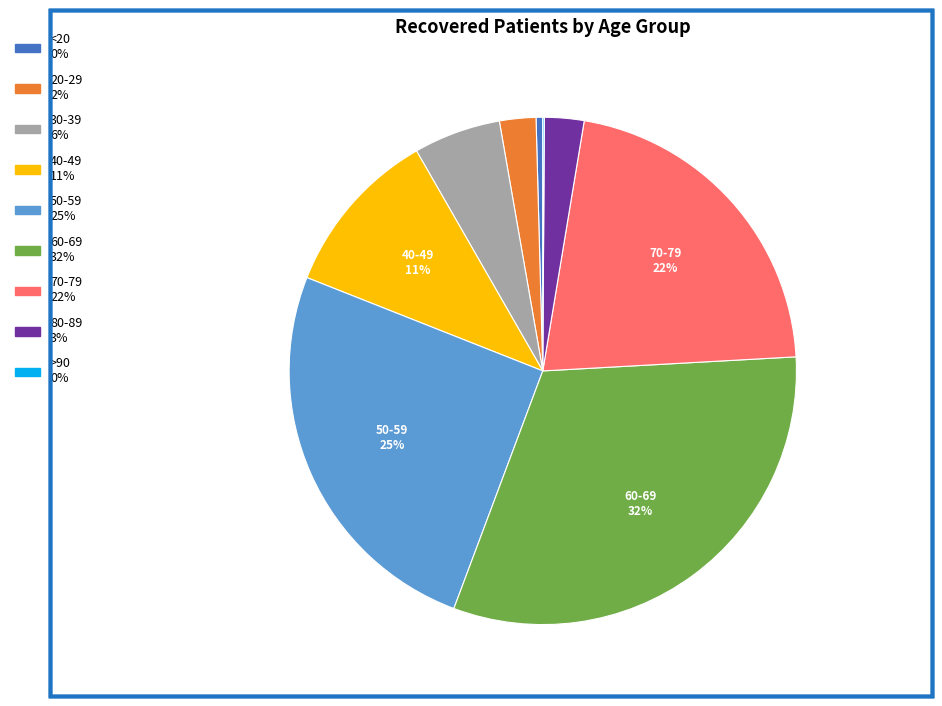

To the nearest percent, what is the average slice percentage?

11%